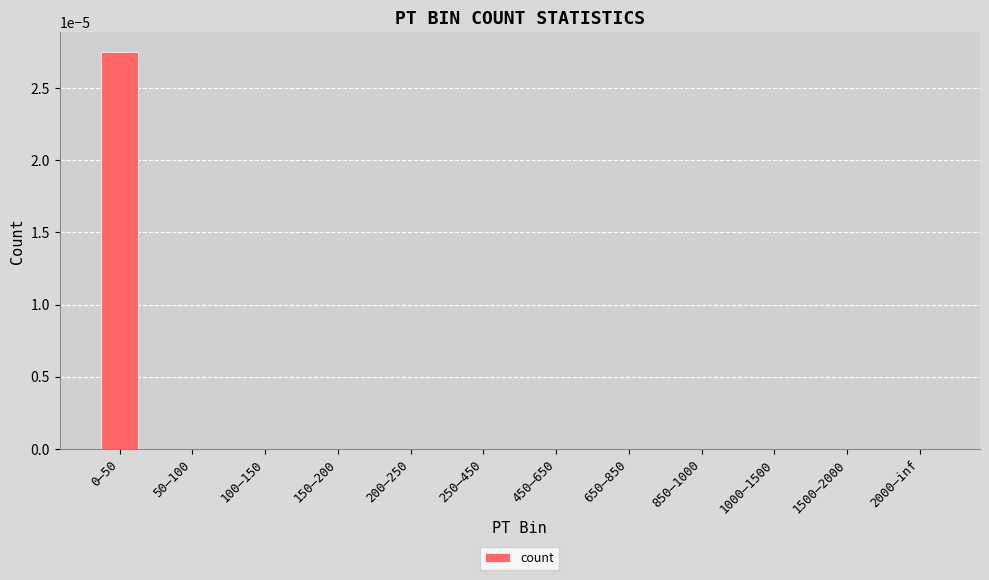

Does the chart contain stacked bars?

No